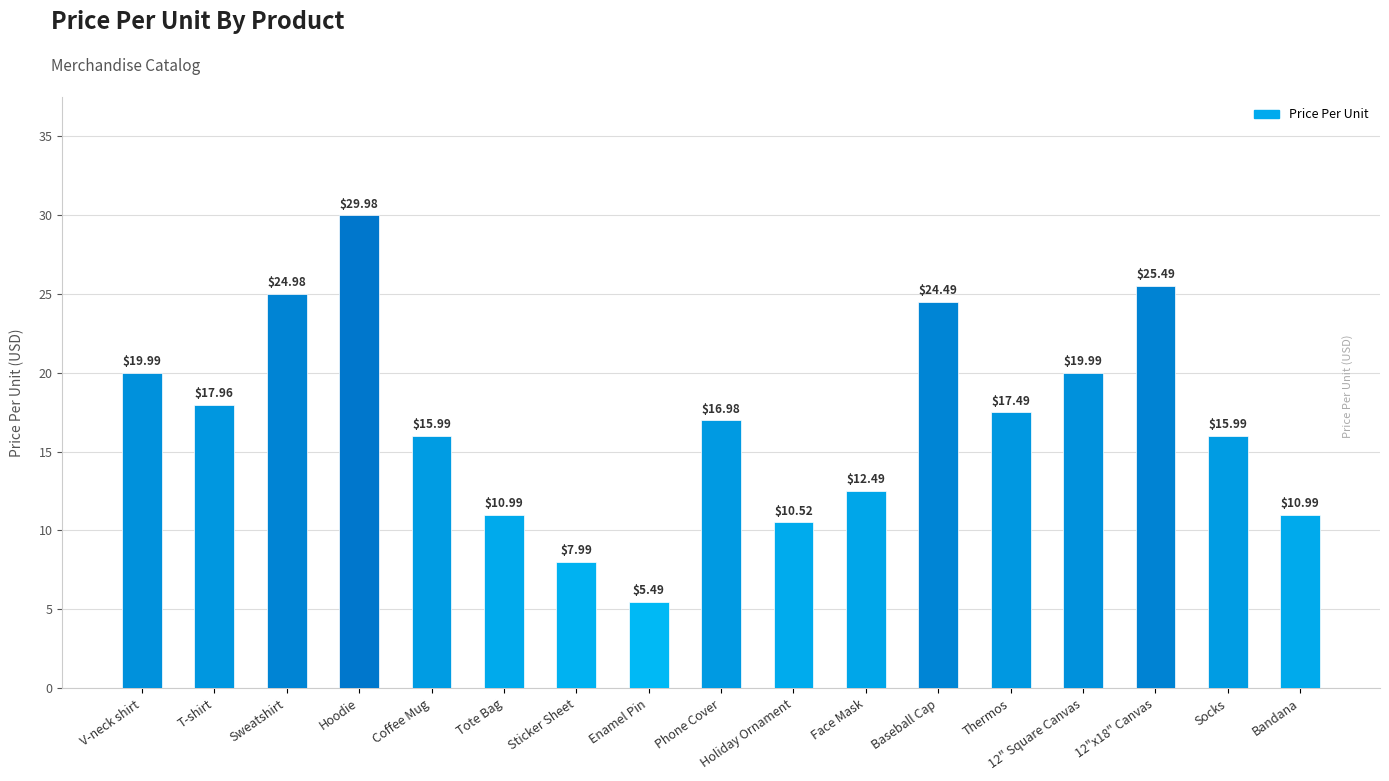

Reading right to left, what are all the values shown in this chart?

11.0	16.0	25.5	20.0	17.5	24.5	12.5	10.5	17.0	5.5	8.0	11.0	16.0	30.0	25.0	18.0	20.0